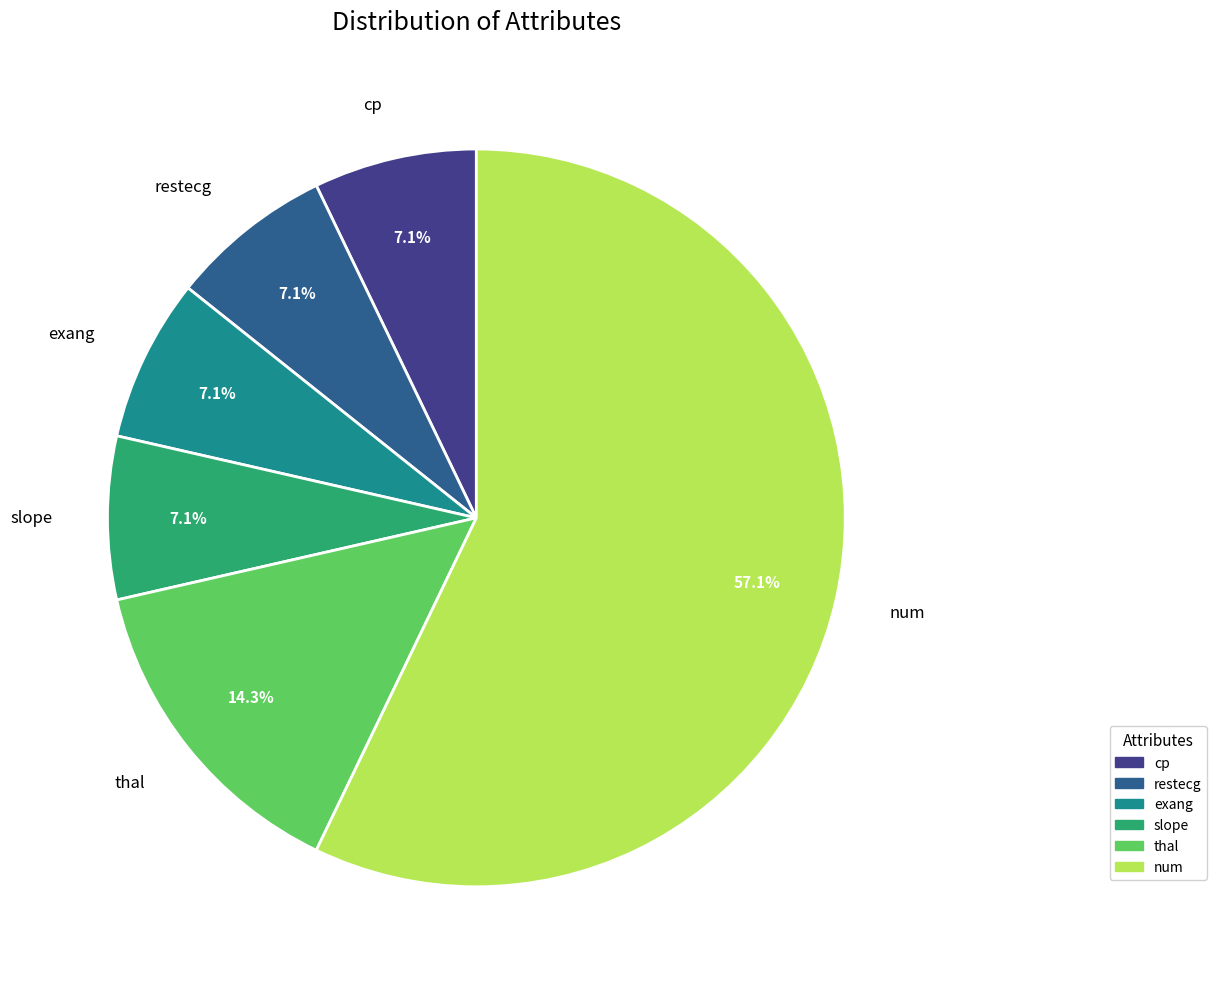

Is there a majority slice in this chart?

Yes